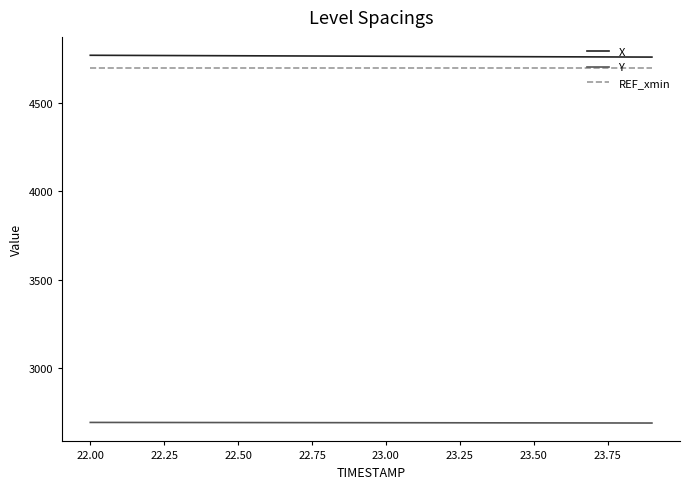

True or false: X and REF_xmin intersect in this chart.

False